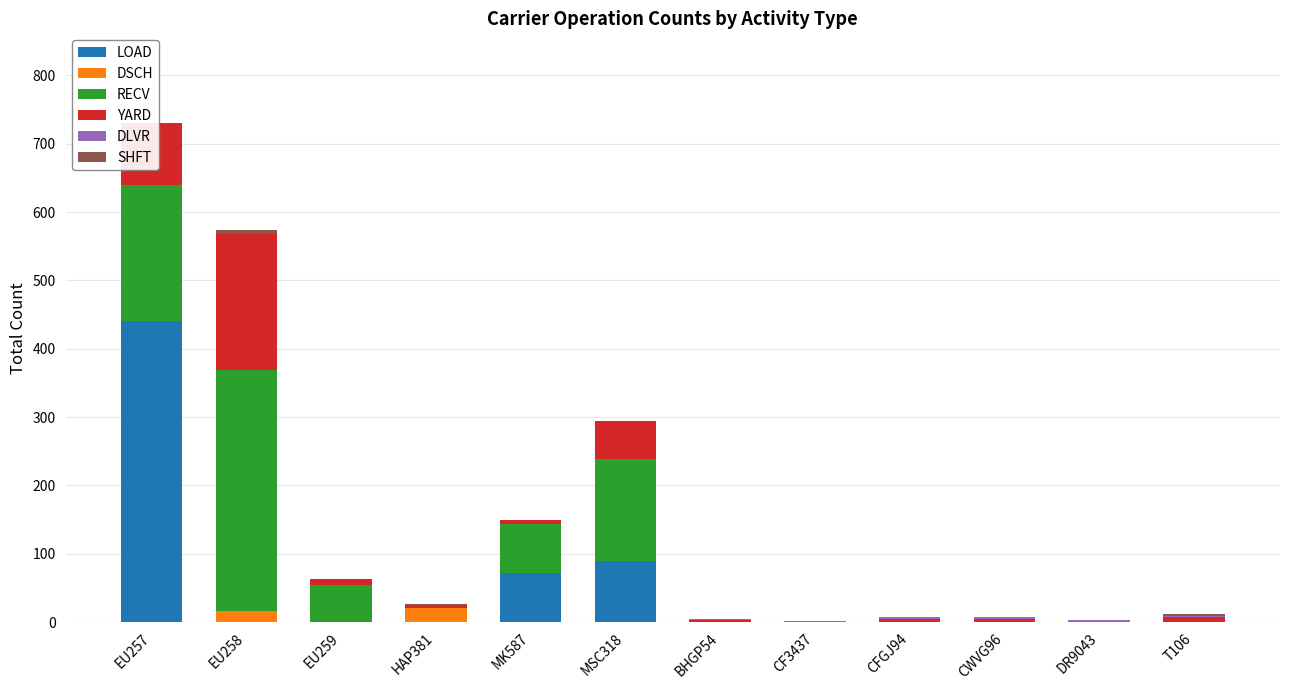

True or false: DSCH has a value of 8 at CF3437.

False